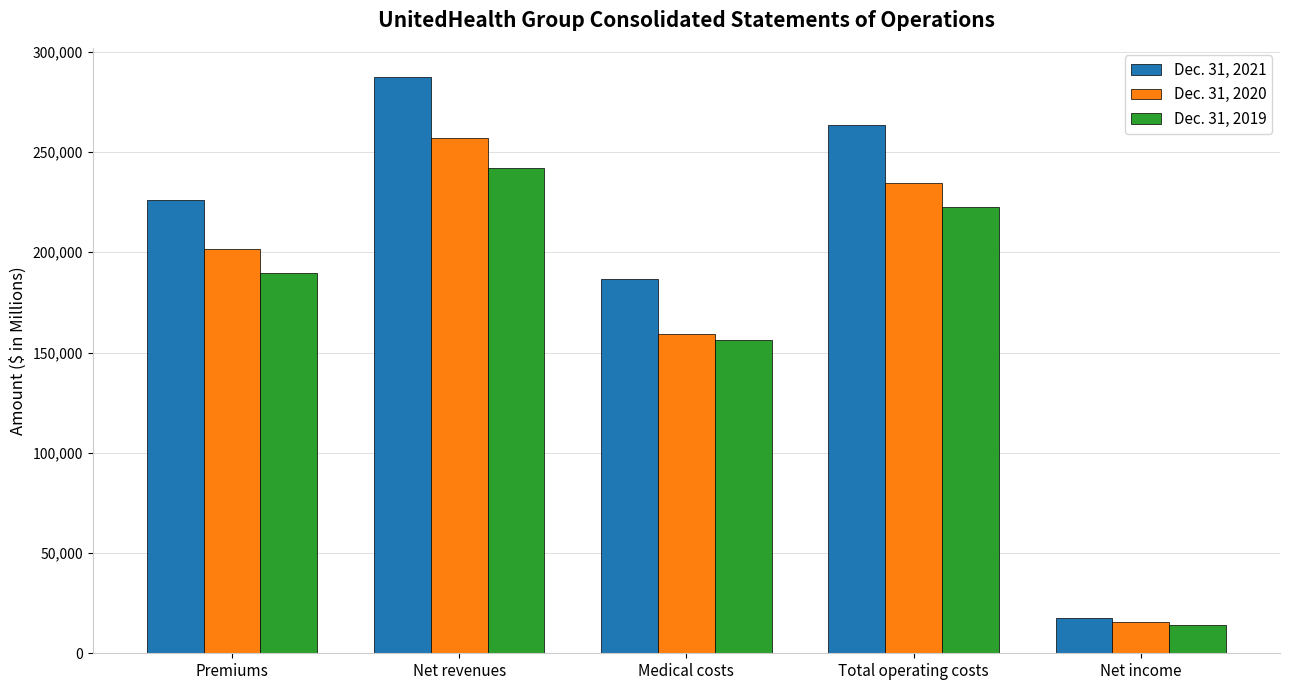

What is the sum of the Dec. 31, 2020 values at Medical costs and Total operating costs?

394132